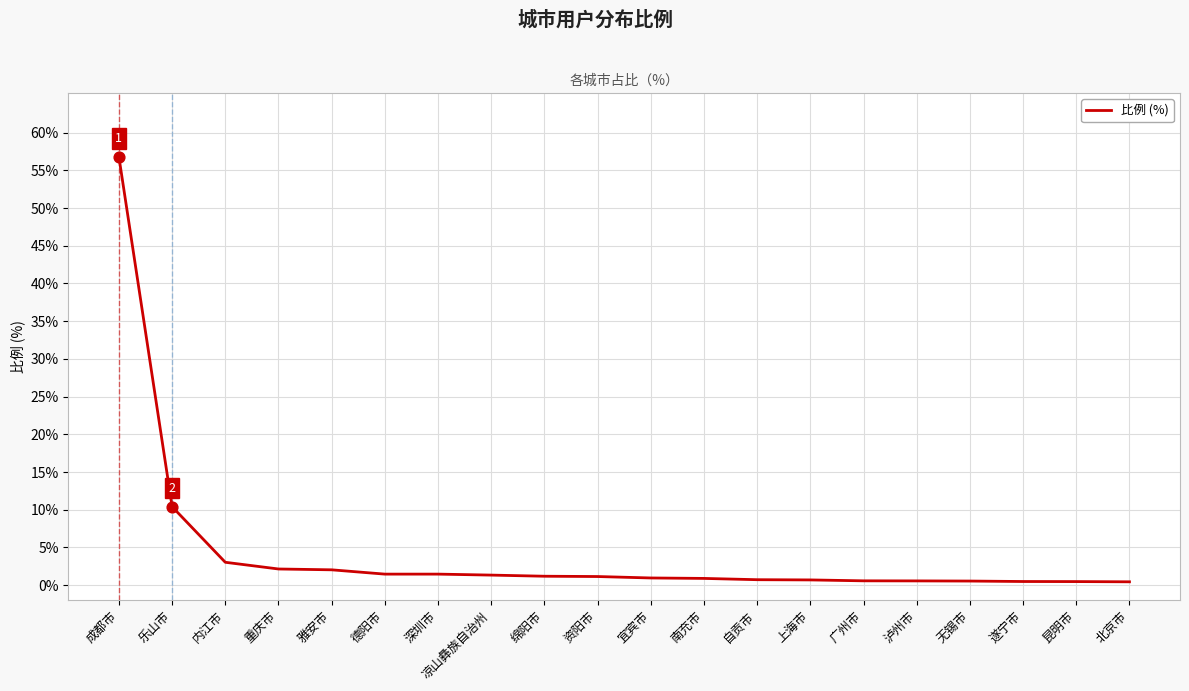

Which has a higher value, 成都市 or 凉山彝族自治州?

成都市